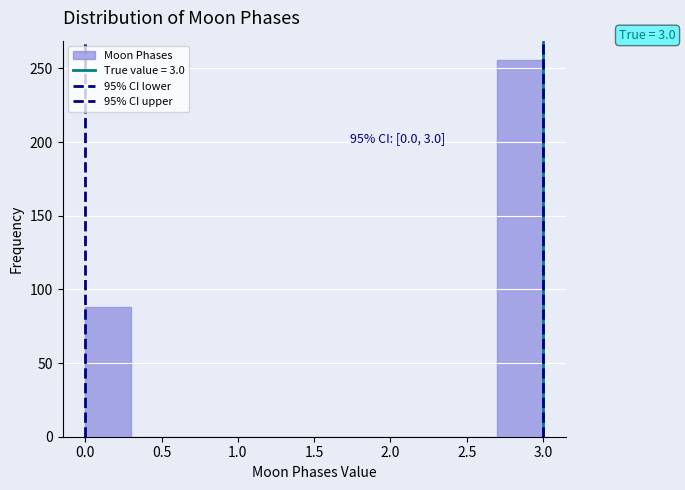

Over which range of the x-axis is the bar tallest?

2.7 to 3.0